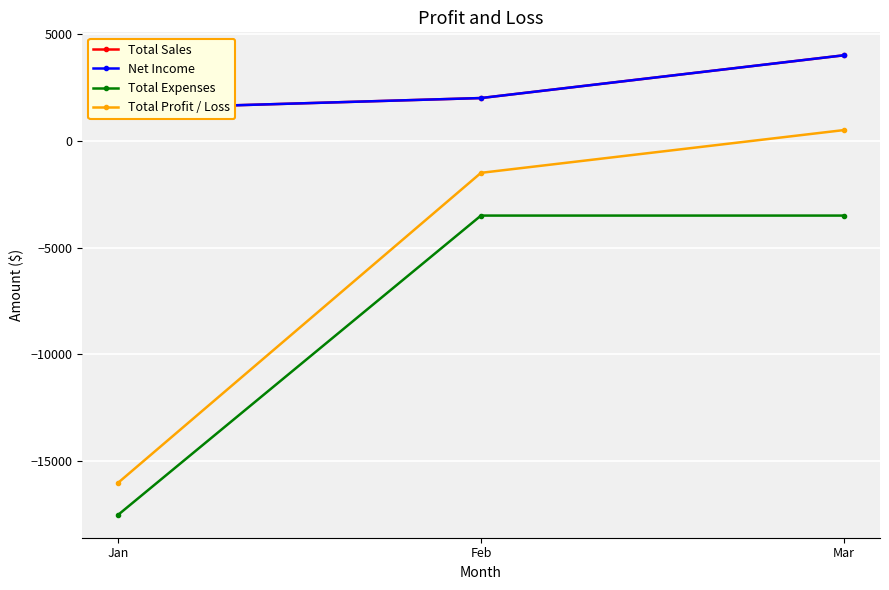

How many data points does each series have?

3